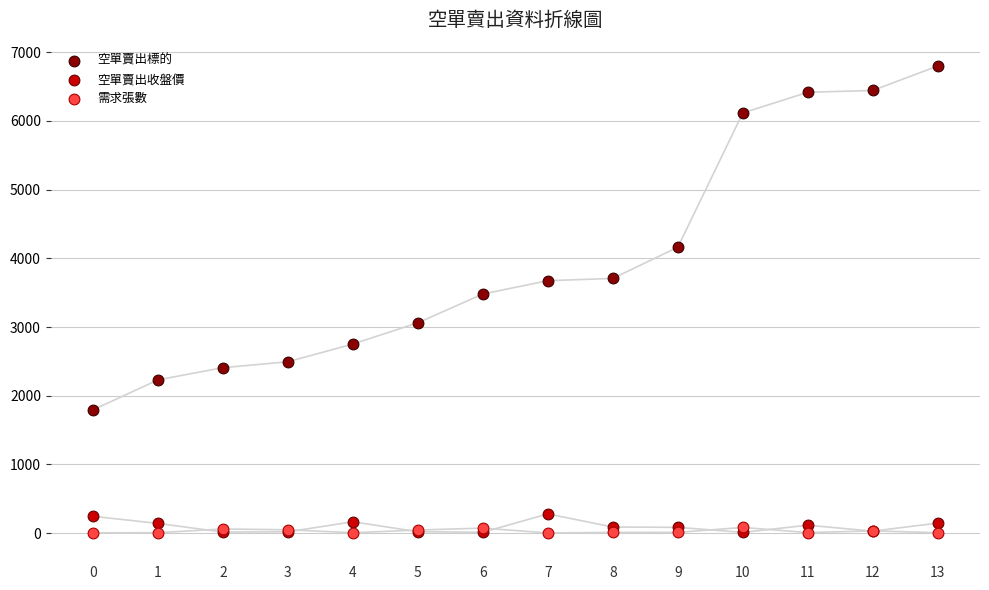

Which series has the largest Y range (max minus min)?

空單賣出標的